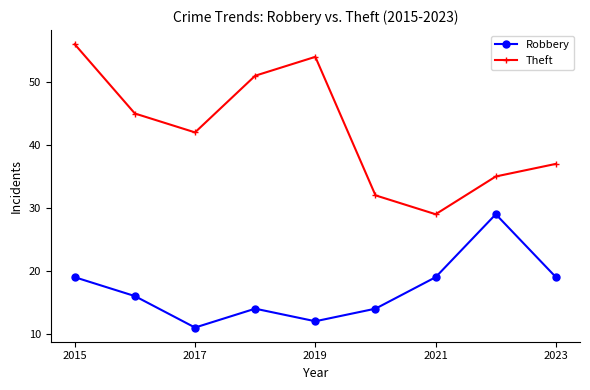

What is the average value of the Robbery series?

17